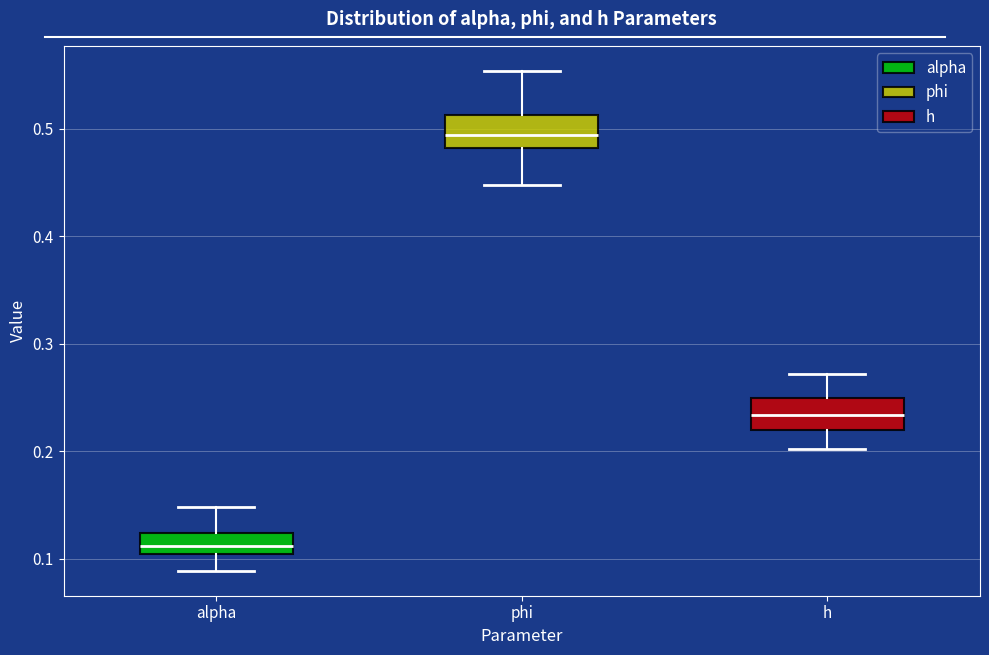

Where does the median line of the box for h sit on the y-axis? The values are not printed on the chart, so give them approximately, as read against the axis.

0.23